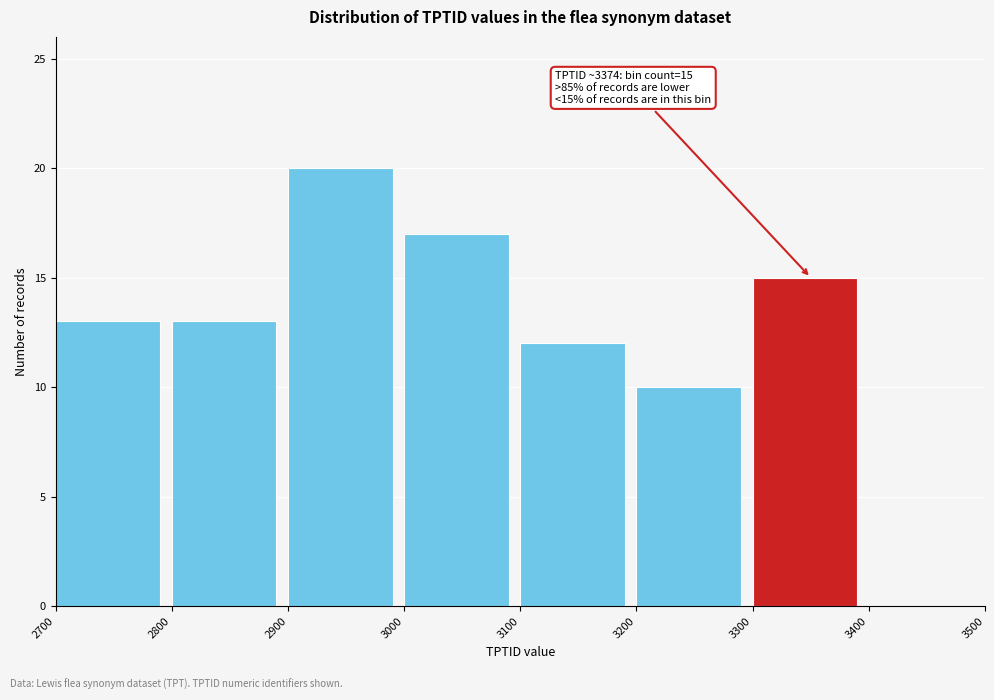

Which range on the x-axis has the tallest bar?

2900 to 3000